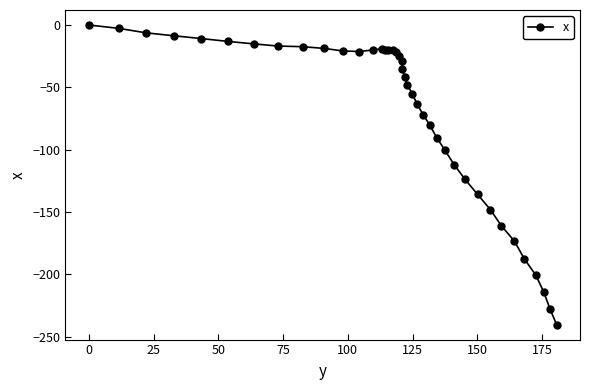

Is this an area chart (filled region under the line)?

No